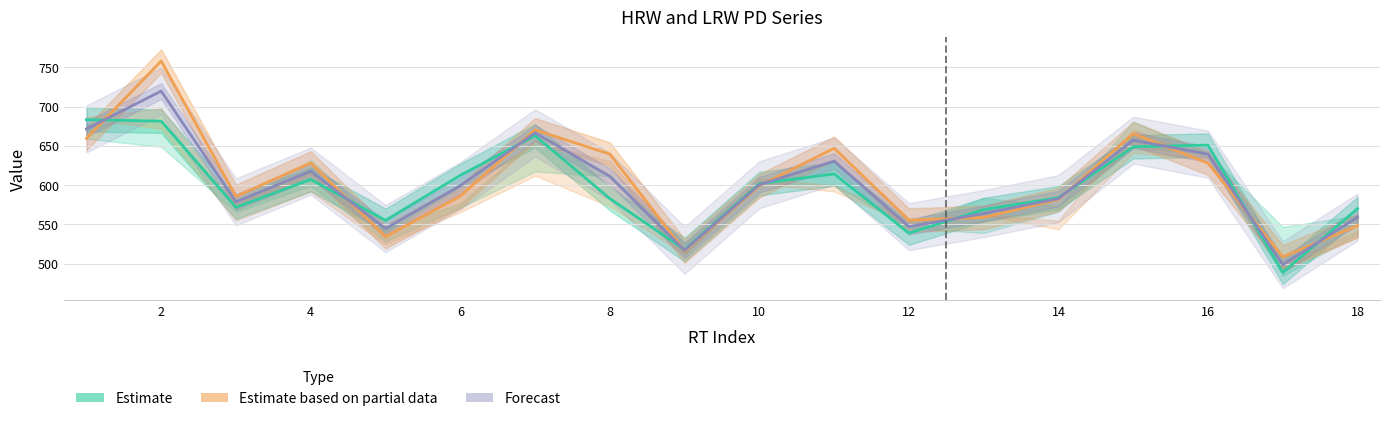

How many times do Mean (Forecast) and HRW PD1 (Estimate) cross each other?

10